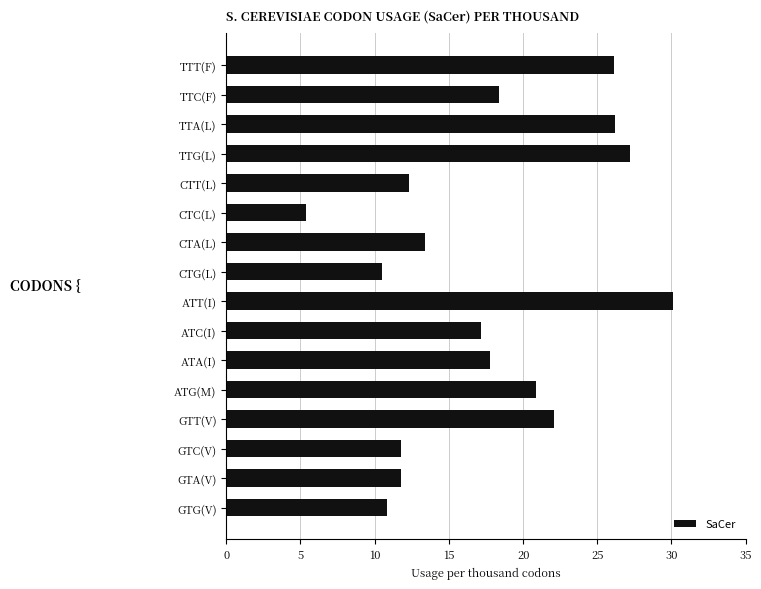

Is it true that the value at CTA(L) is 13.4?

True